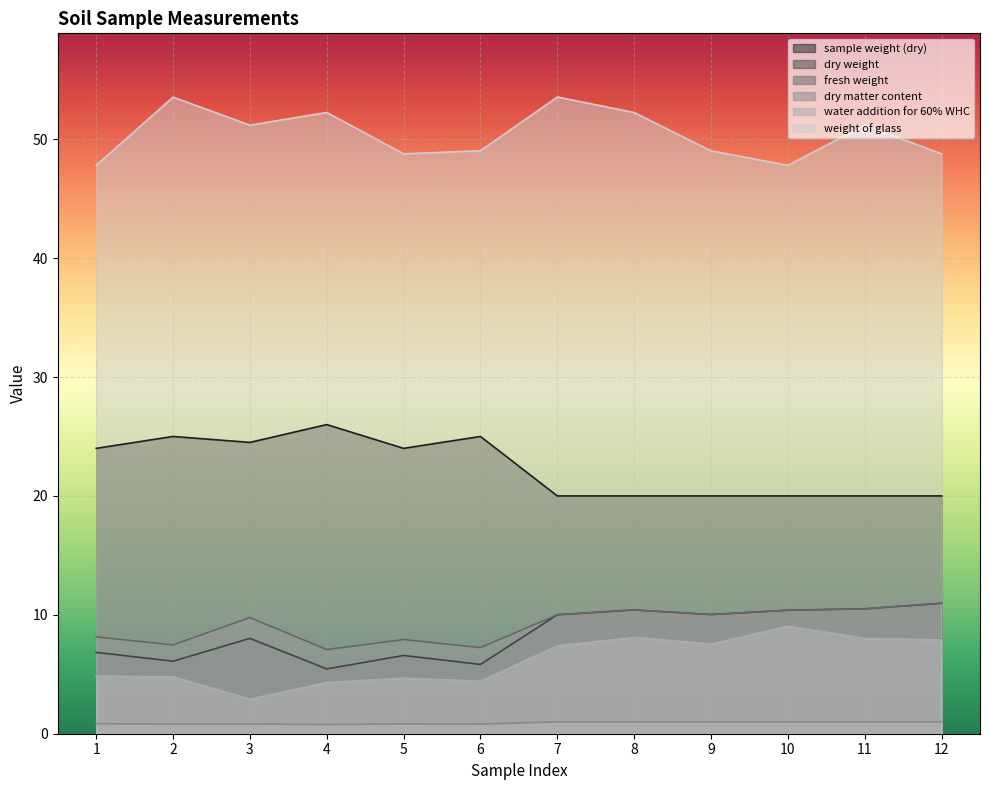

Is it true that water addition for 60% WHC equals 4.8 at 2?

True